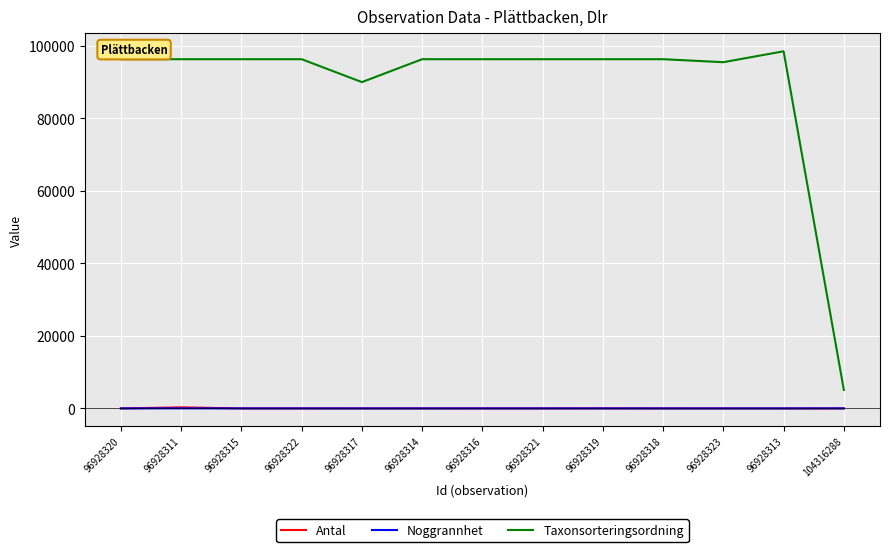

At which label is Taxonsorteringsordning closest to 51816?

96928317